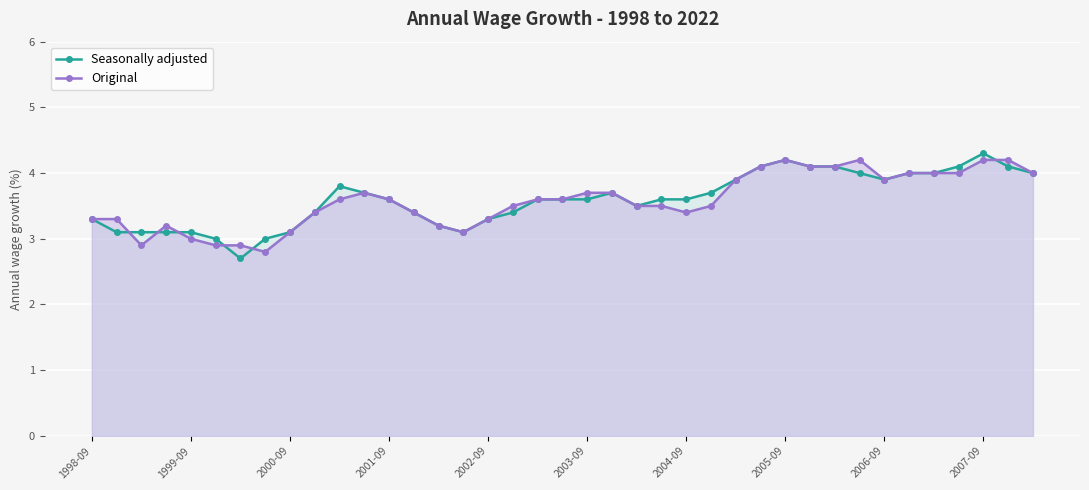

What is the minimum value shown in the chart?

2.7